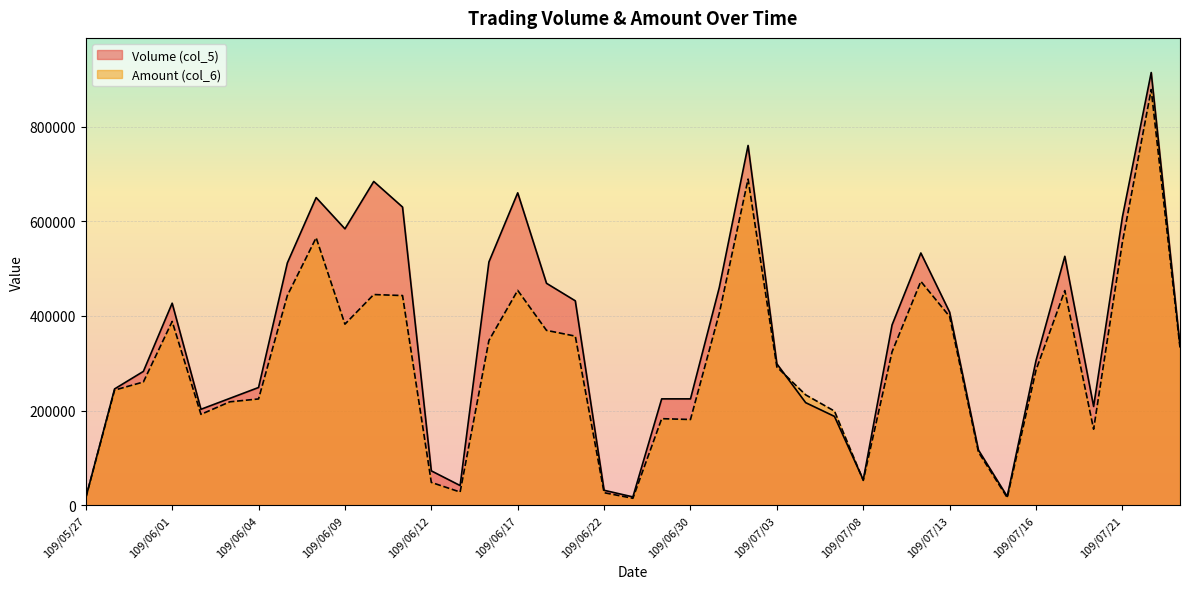

Which category has the lowest value across all series?

109/06/23